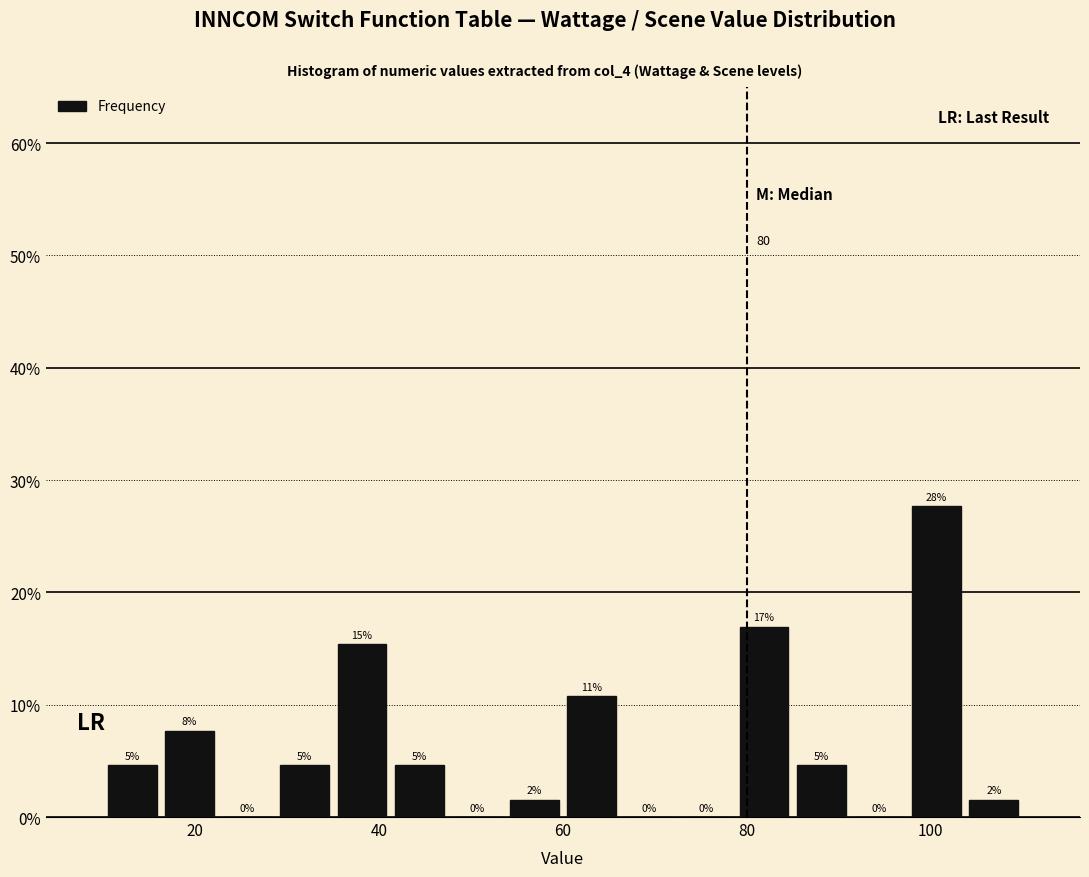

Around what value on the x-axis is the tallest bar? Give the approximate position of its centre, as read against the axis.

100